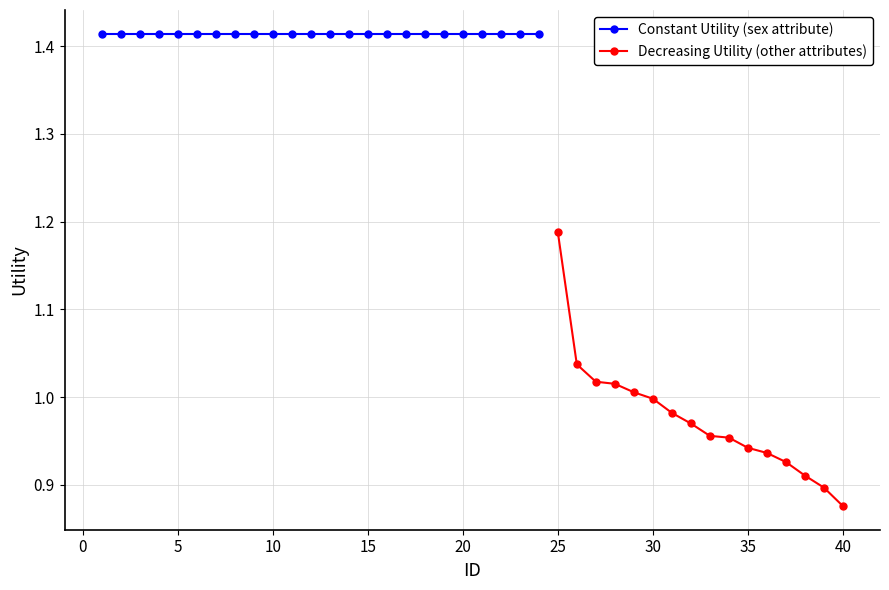

The chart shows a value of 2.2 at 22. True or false?

False